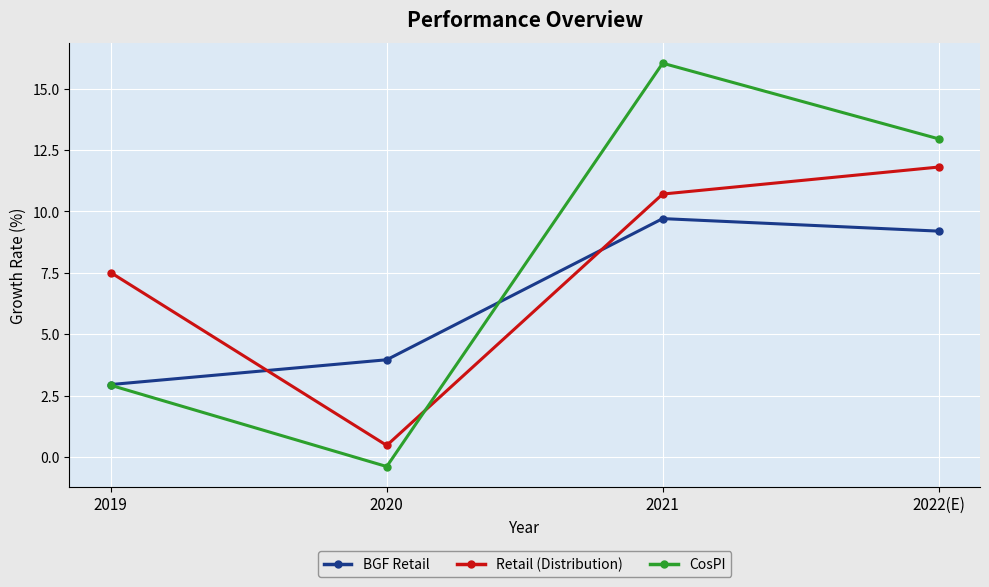

What is the difference between the maximum and minimum values in the CosPI series?

16.4